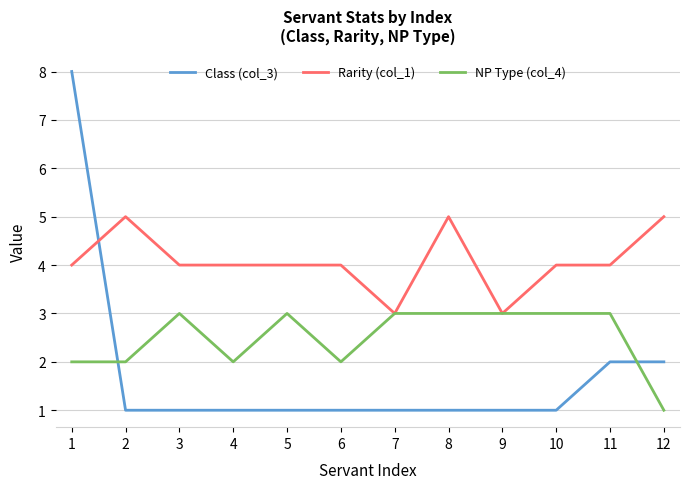

Is the value of NP Type (col_4) at 2 greater than the value of Class (col_3) at 9?

Yes